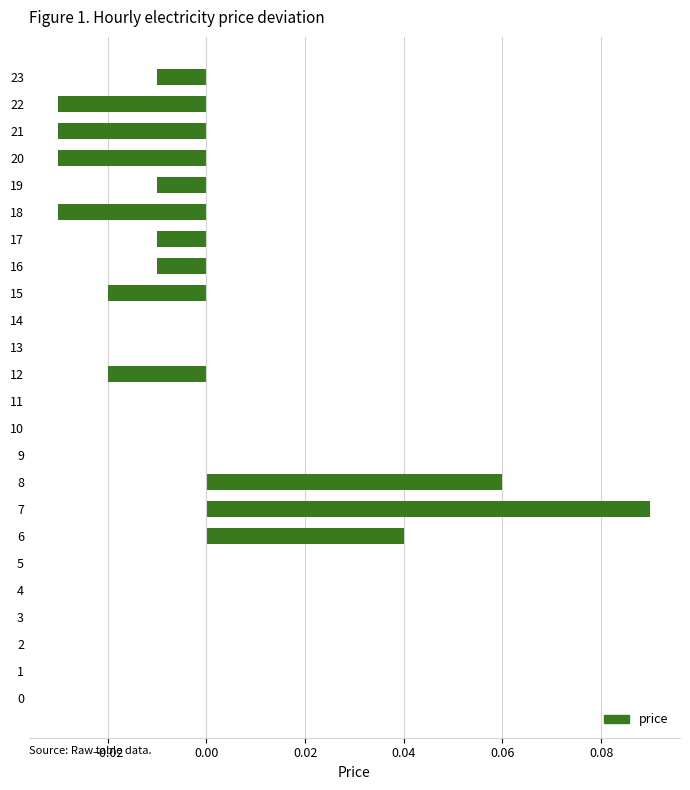

The chart shows a value of -0.0 at 23. True or false?

True